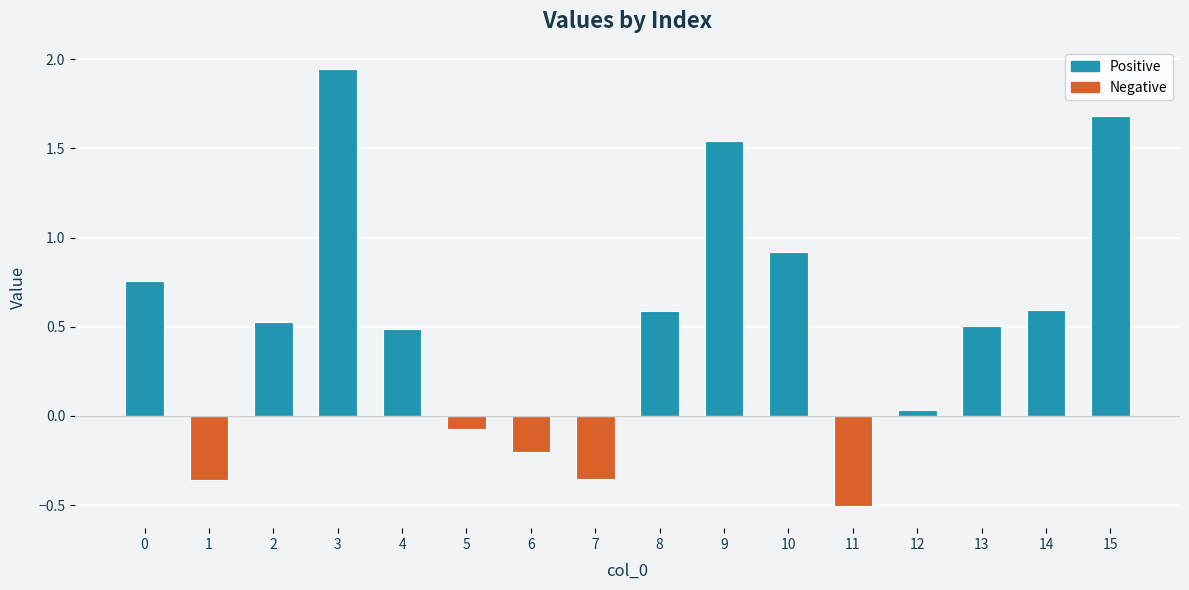

Between 2 and 10, which is larger?

10